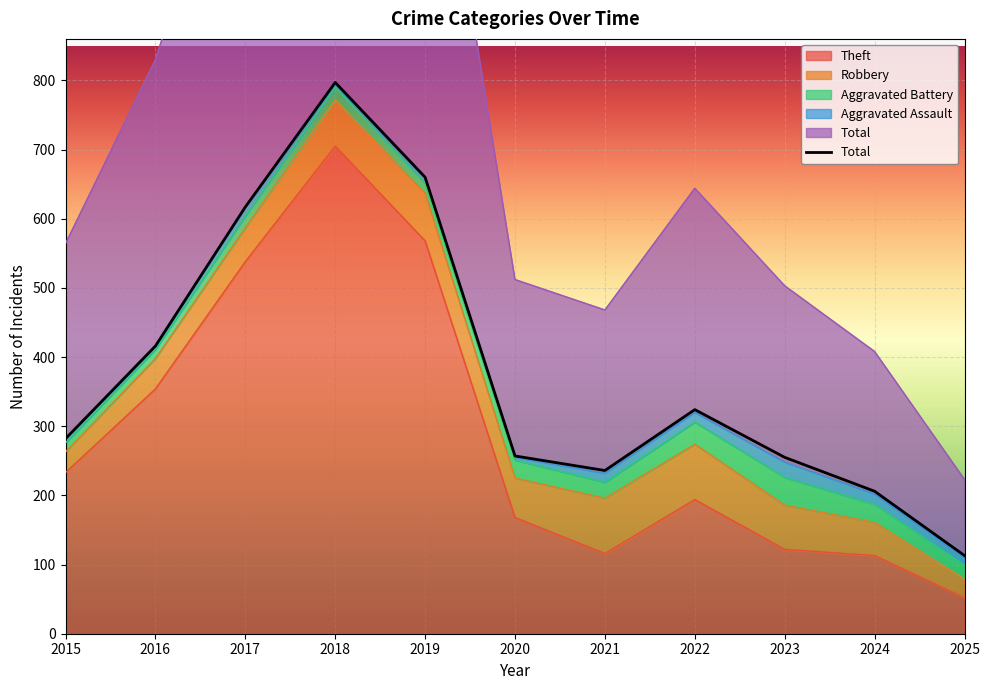

True or false: the data shows 324 at 2022.

True